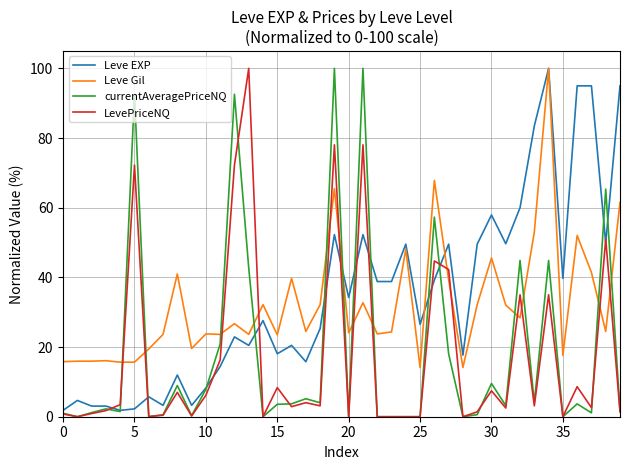

After their last crossing, which series has the higher values: Leve EXP or LevePriceNQ?

Leve EXP